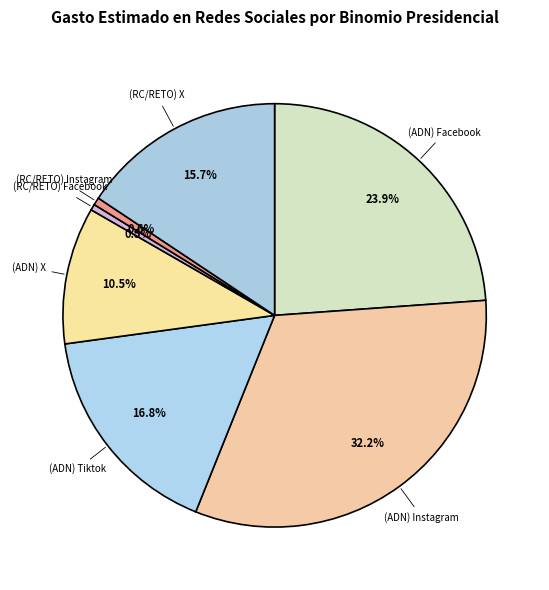

Between (RC/RETO) X and (RC/RETO) Facebook, which is larger?

(RC/RETO) X